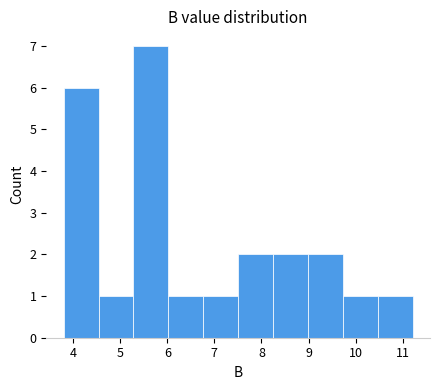

Which range on the x-axis has the tallest bar?

5.3 to 6.0